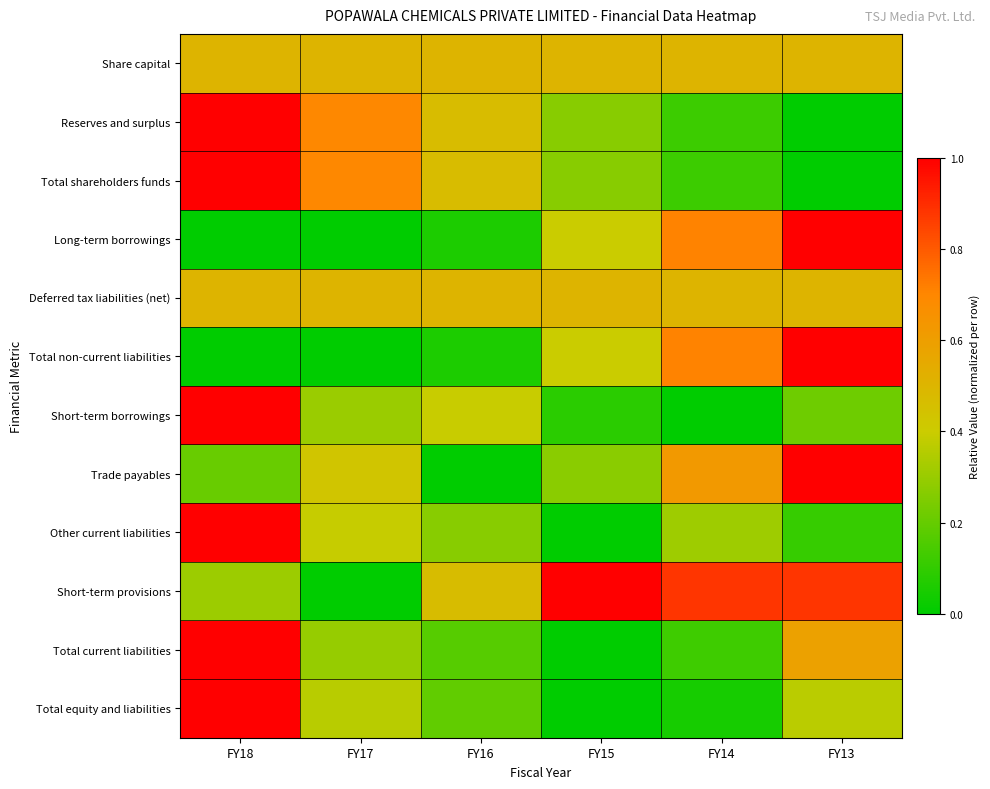

At which category does the chart reach its minimum across all series?

FY13